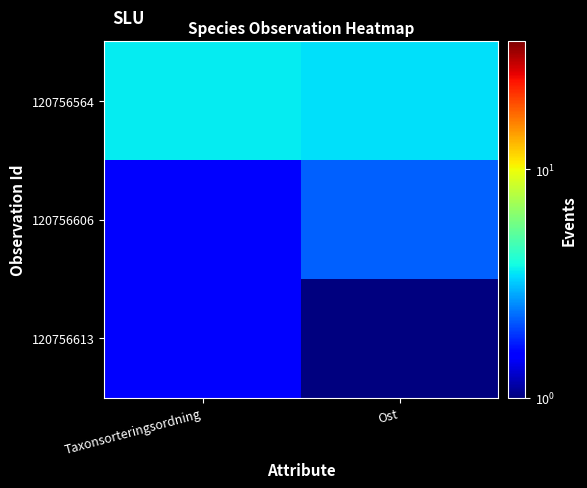

Reading left to right, what are all the values shown in this chart?

120756564: Taxonsorteringsordning=3.6	Ost=3.4
120756606: Taxonsorteringsordning=1.5	Ost=2.2
120756613: Taxonsorteringsordning=1.5	Ost=1.0